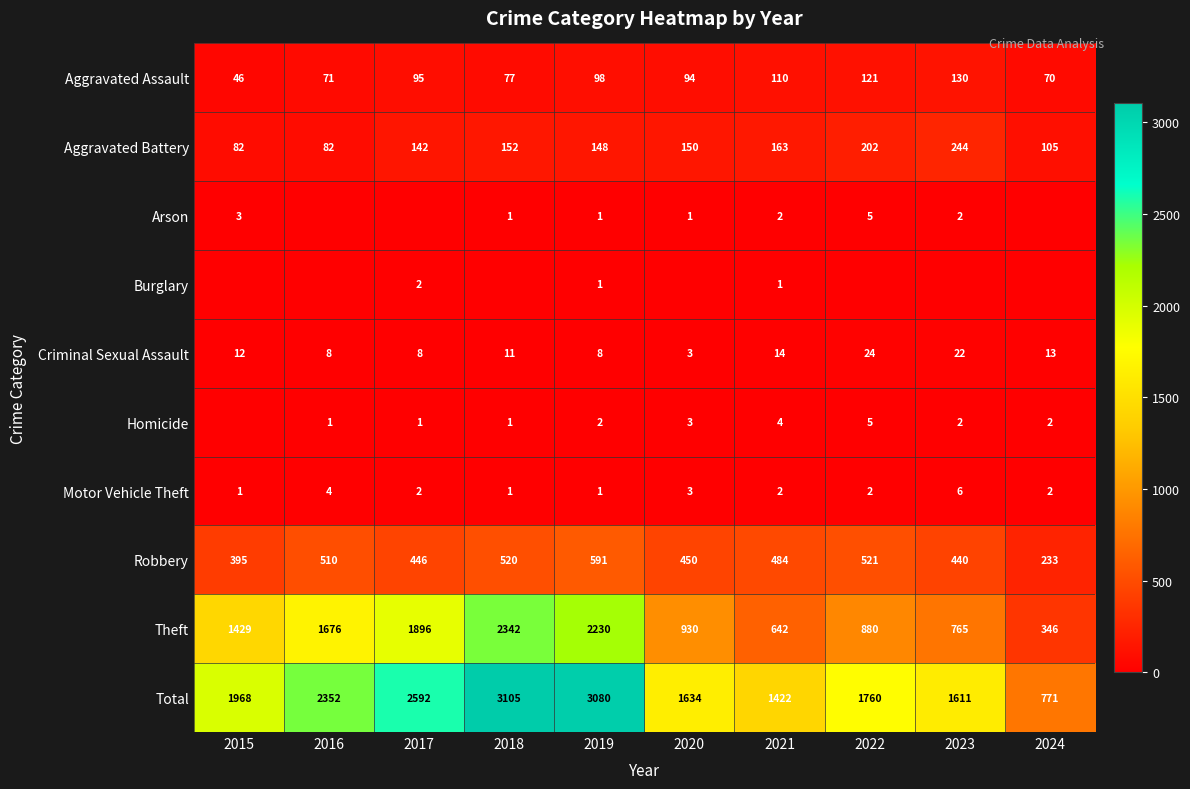

At which label is Motor Vehicle Theft closest to 3?

2020